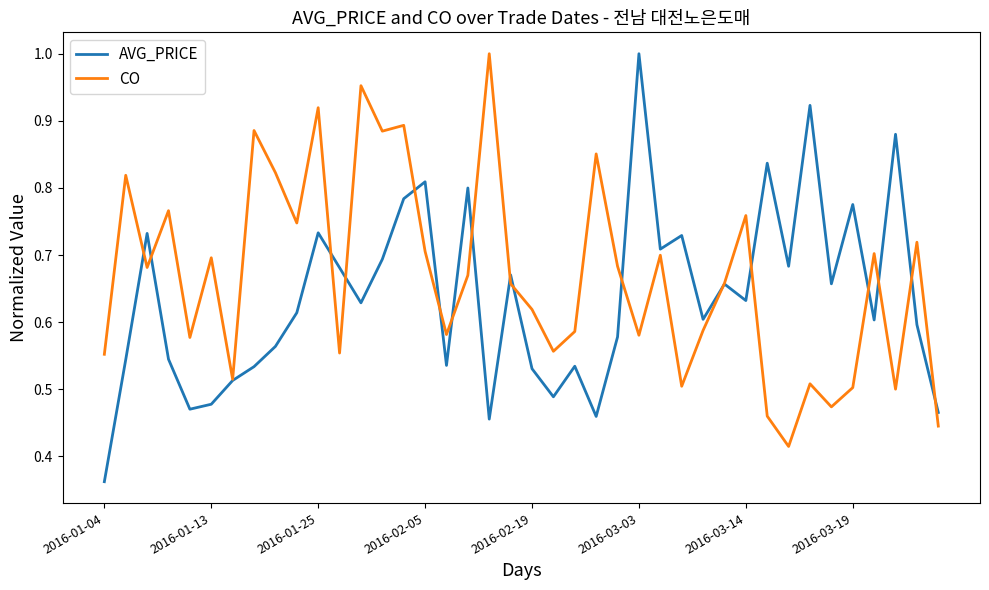

In AVG_PRICE, how many points are lower than both neighbors (excluding endpoints)?

12